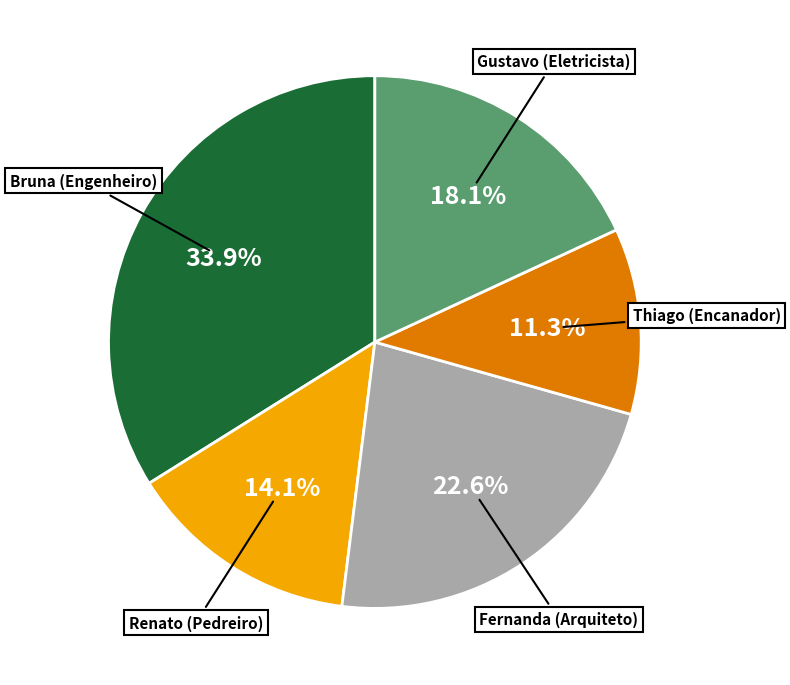

To the nearest percent, what is the average slice percentage?

20%